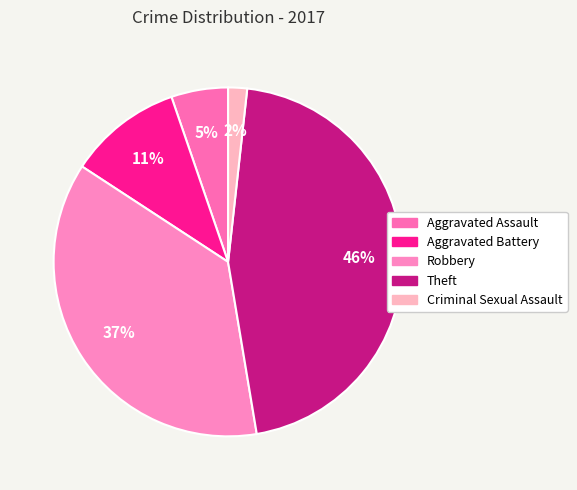

How many slices are in this pie chart?

5